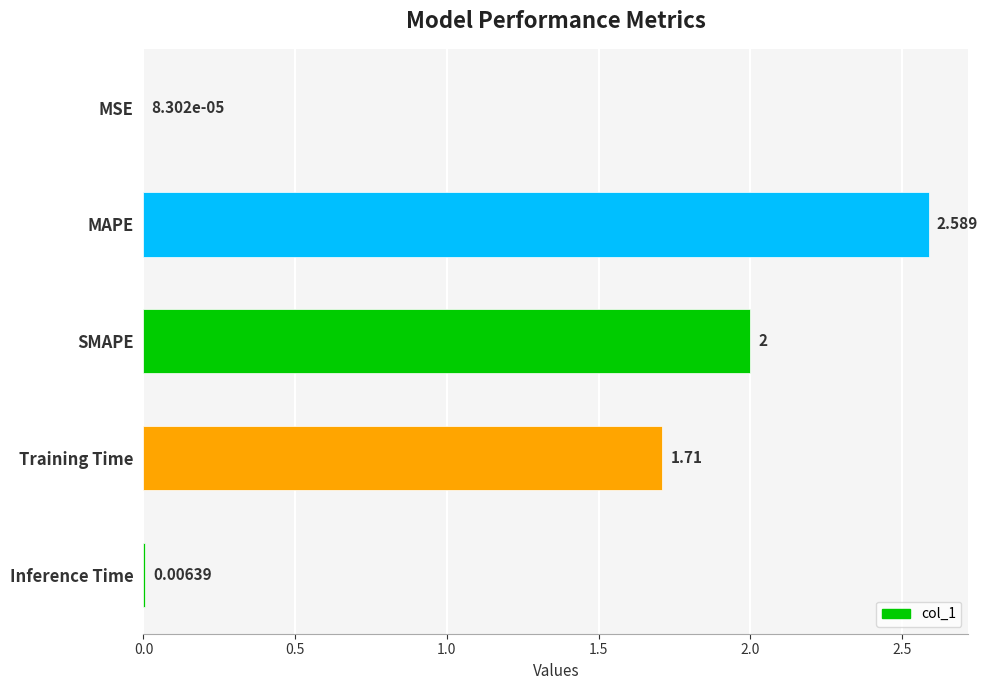

Where is the data nearest to the value 1?

Training Time